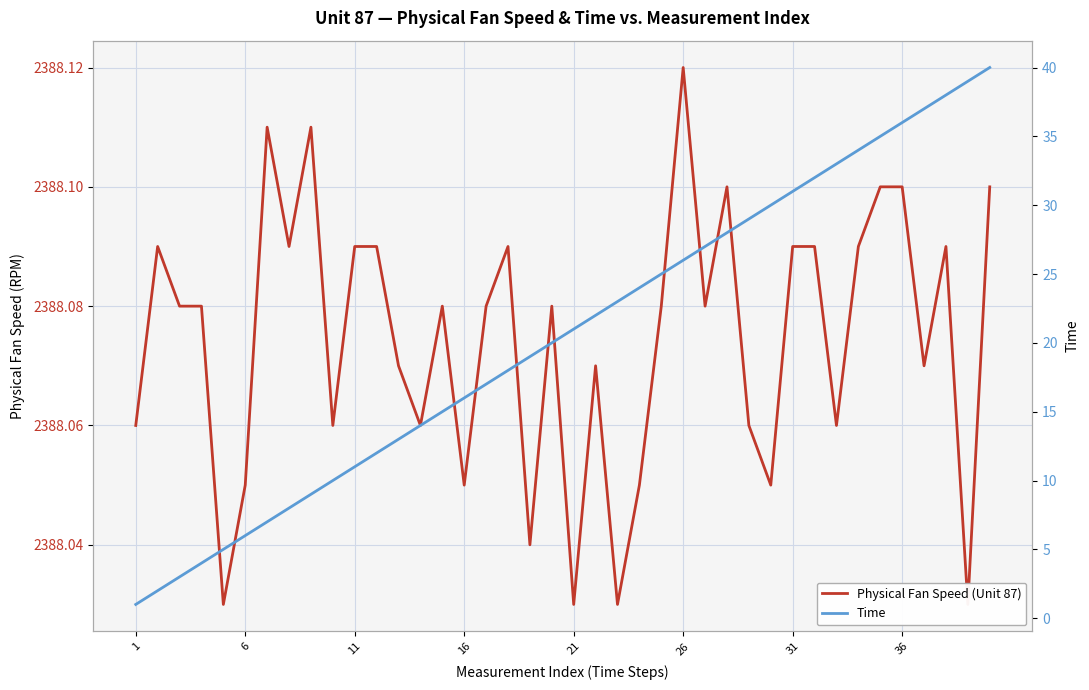

What is the difference between the maximum and second lowest values in the Time series?

38.0